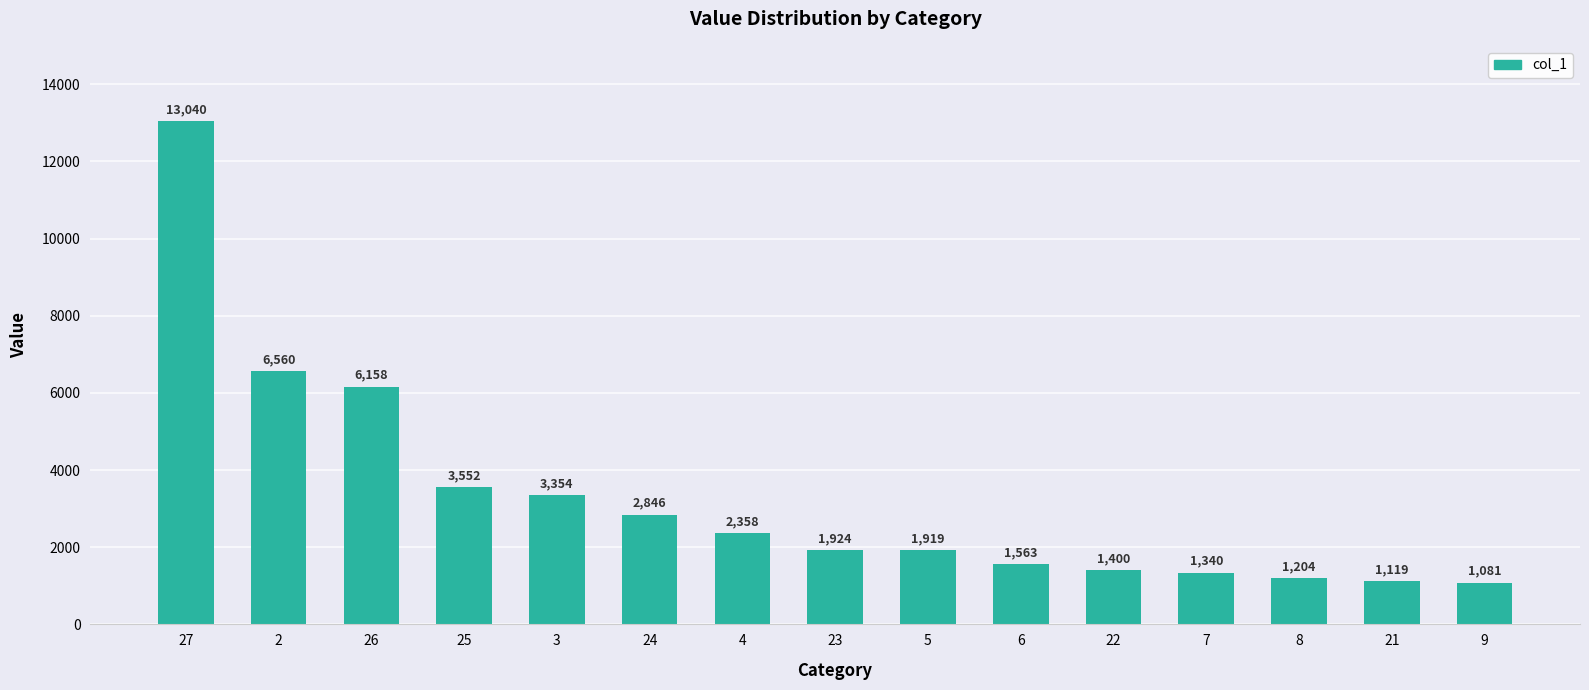

Rank the categories by value from highest to lowest.

27, 2, 26, 25, 3, 24, 4, 23, 5, 6, 22, 7, 8, 21, 9